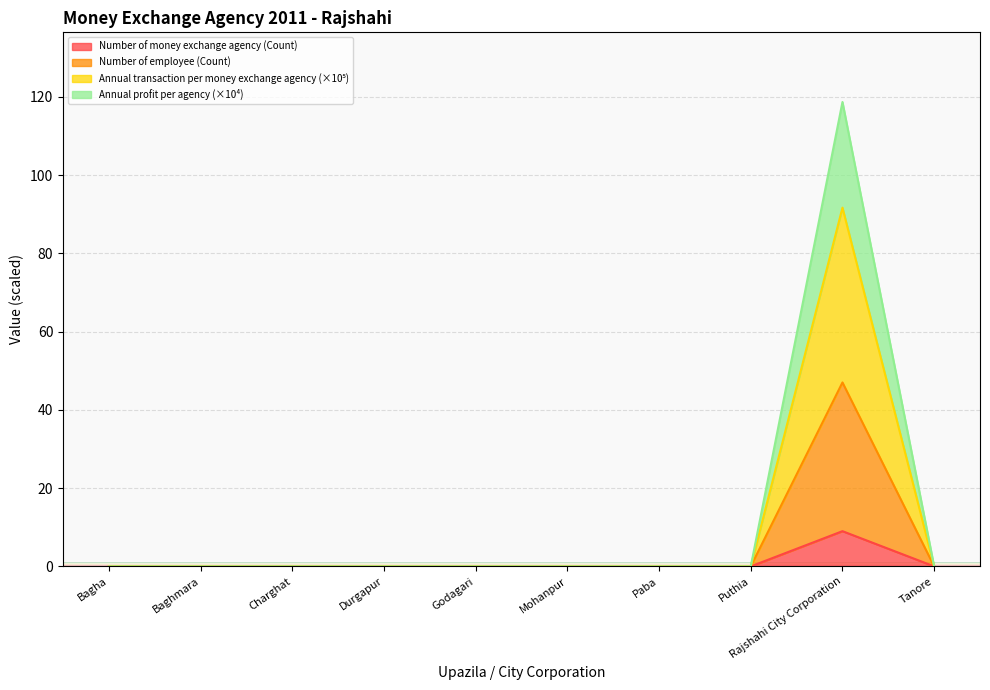

Reading right to left, extract all data points from this chart.

Number of money exchange agency: 0.0	9.0	0.0	0.0	0.0	0.0	0.0	0.0	0.0	0.0
Number of employee: 0.0	47.0	0.0	0.0	0.0	0.0	0.0	0.0	0.0	0.0
Annual transaction per money exchange agency: 0.0	91.7	0.0	0.0	0.0	0.0	0.0	0.0	0.0	0.0
Annual profit per agency: 0.0	118.7	0.0	0.0	0.0	0.0	0.0	0.0	0.0	0.0